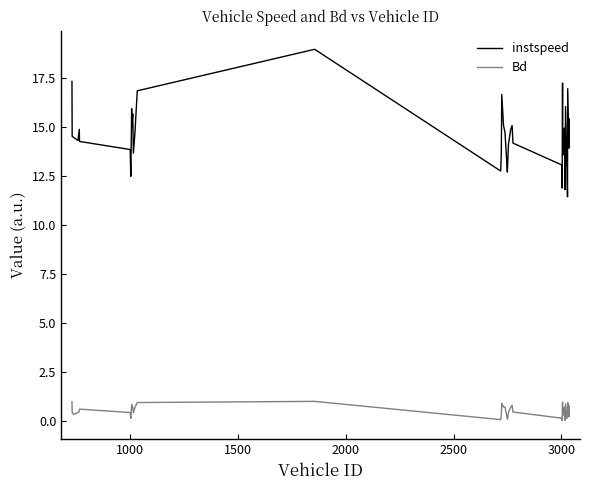

How many lines are shown in the chart?

2